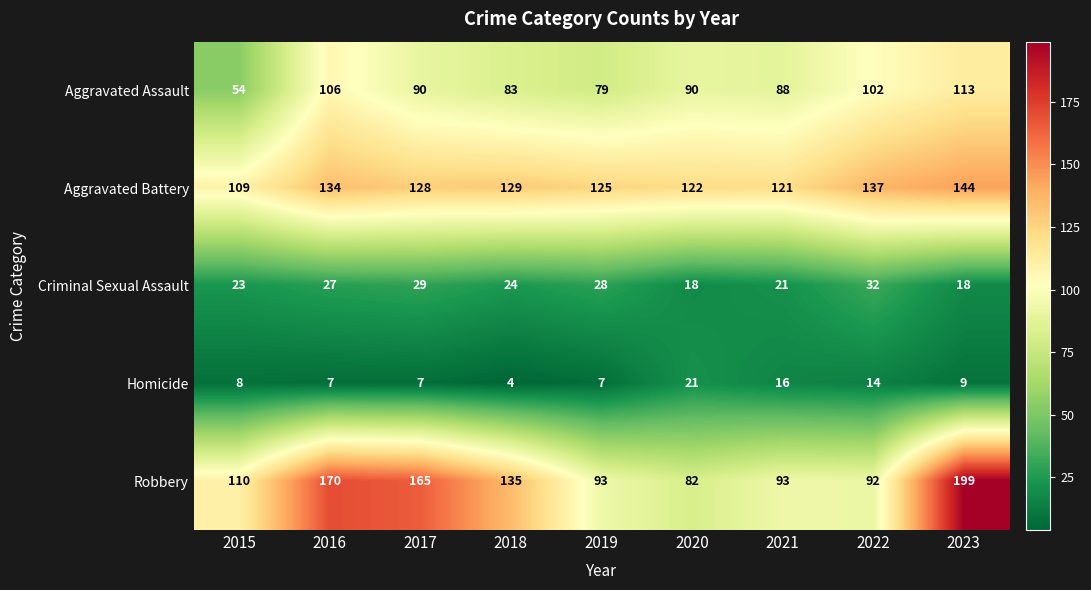

Which series changed the most between 2020 and 2021?

Robbery